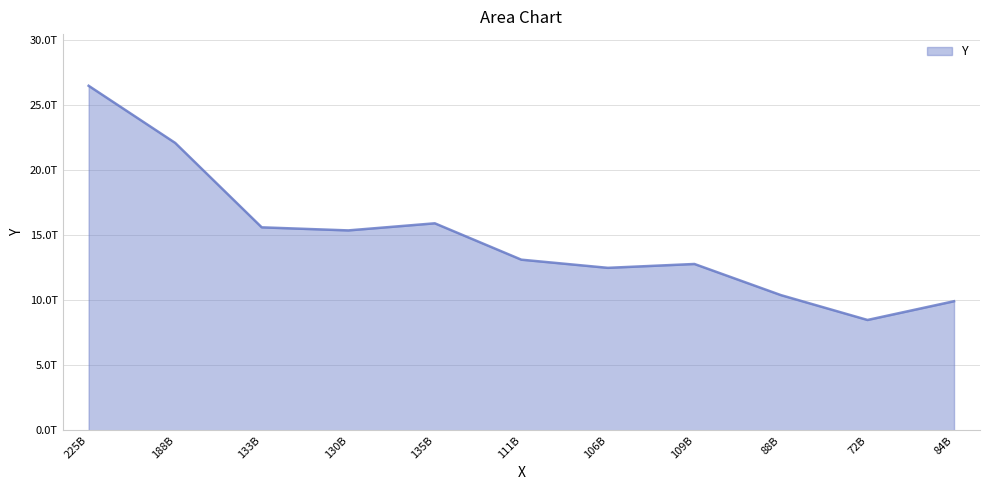

What is the difference between the maximum and minimum values?

18021524703000